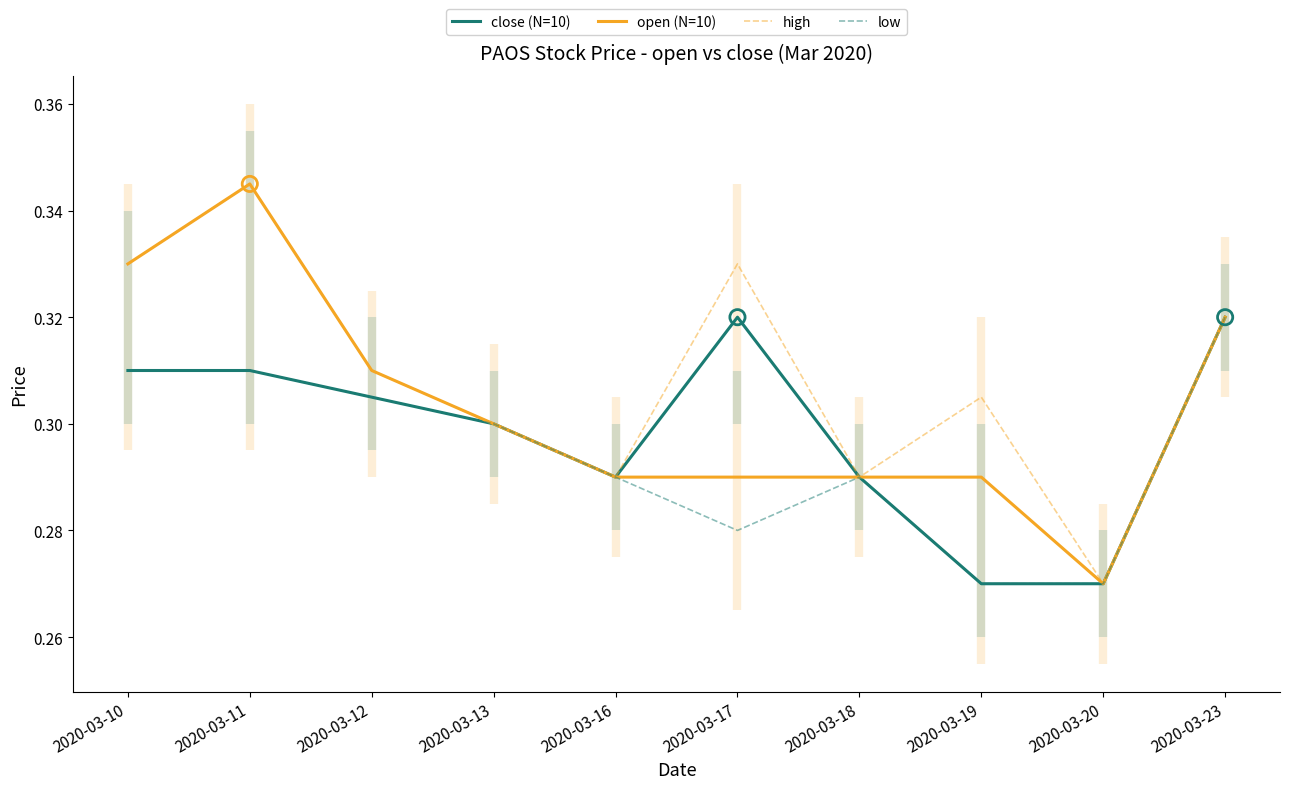

Is the value of low at 2020-03-18 greater than the value of close (N=10) at 2020-03-18?

No